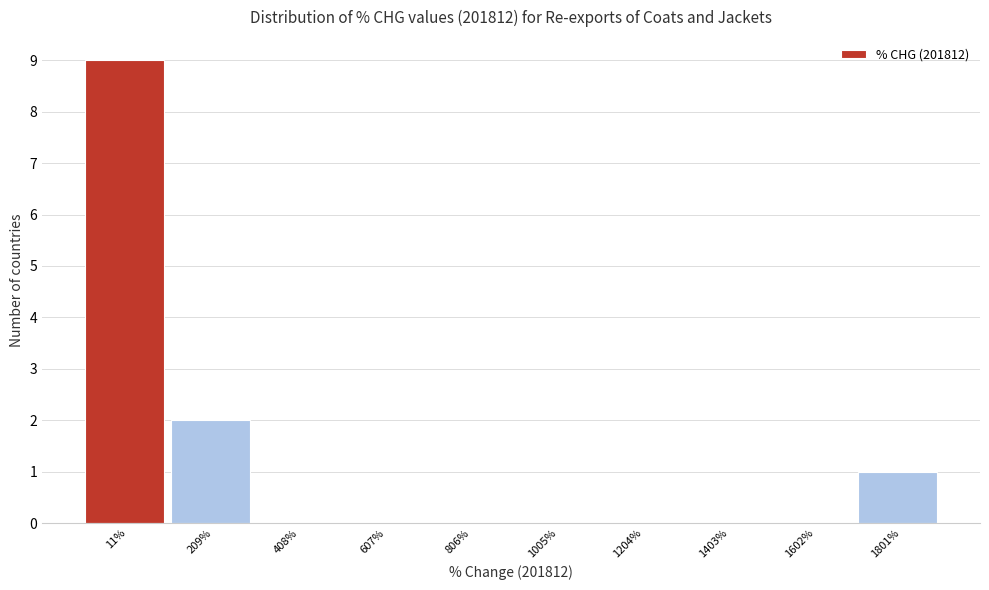

Reading left to right, list every bar in this chart as the range it spans on the x-axis followed by its height. Neither the bar edges nor the heights are printed on the chart, so give them approximately, as read against the axes.

-80 to 100: 9
100 to 300: 2
300 to 500: 0
500 to 700: 0
700 to 900: 0
900 to 1100: 0
1100 to 1300: 0
1300 to 1500: 0
1500 to 1700: 0
1700 to 1900: 1